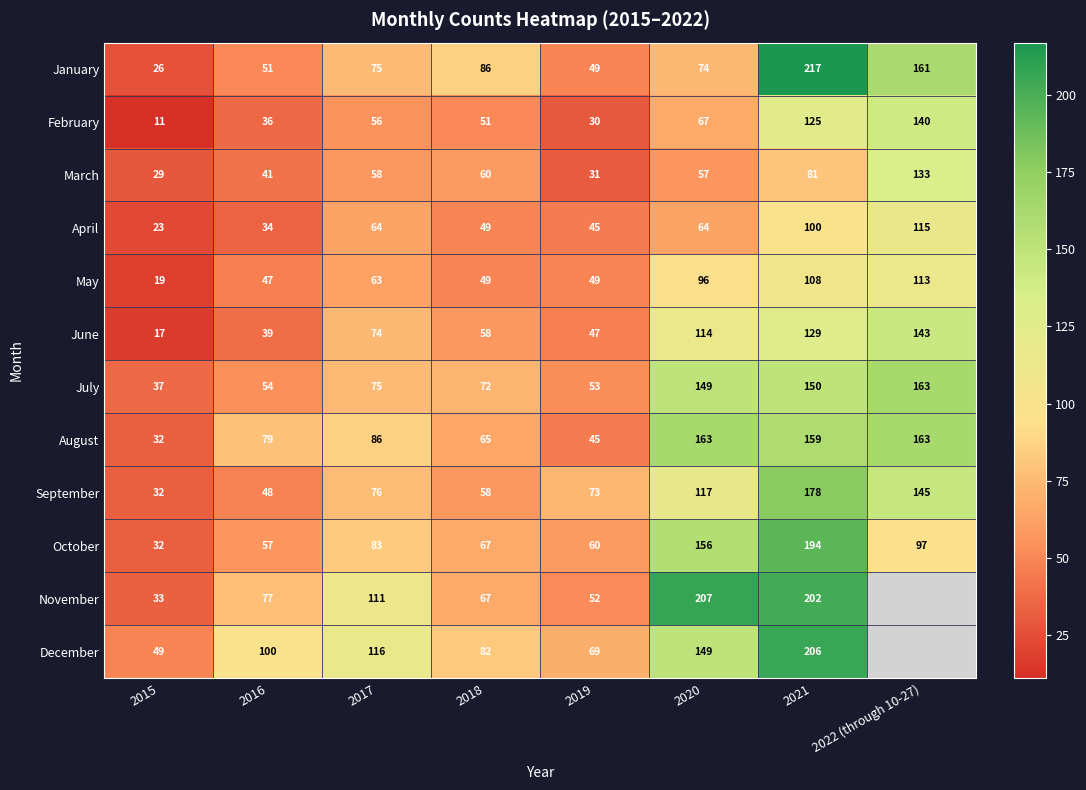

What is the spread (max minus min) of values at 2022 (through 10-27)?

163